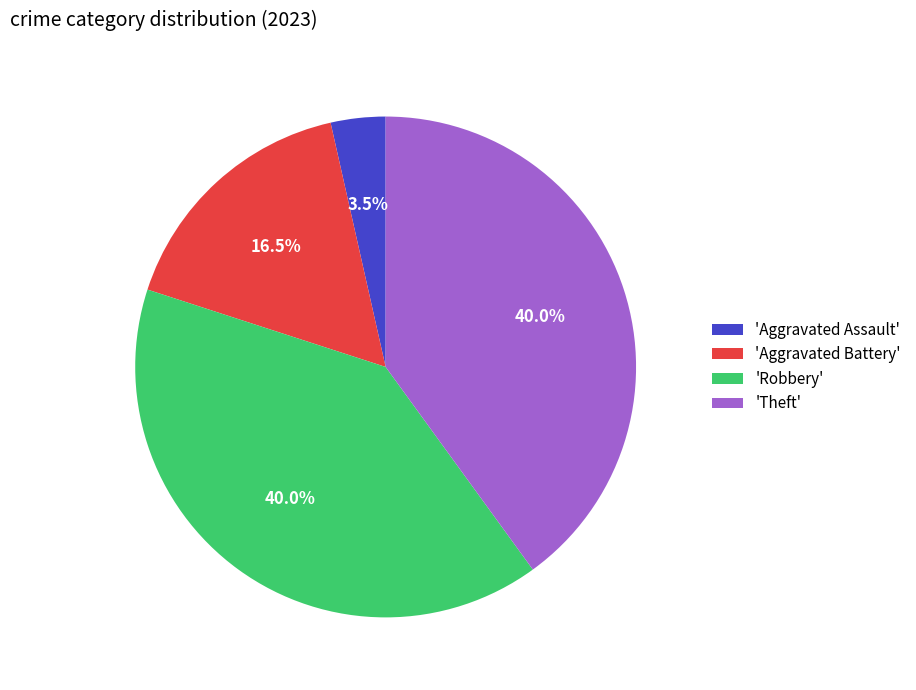

Which category has the smallest portion of the pie?

'Aggravated Assault'